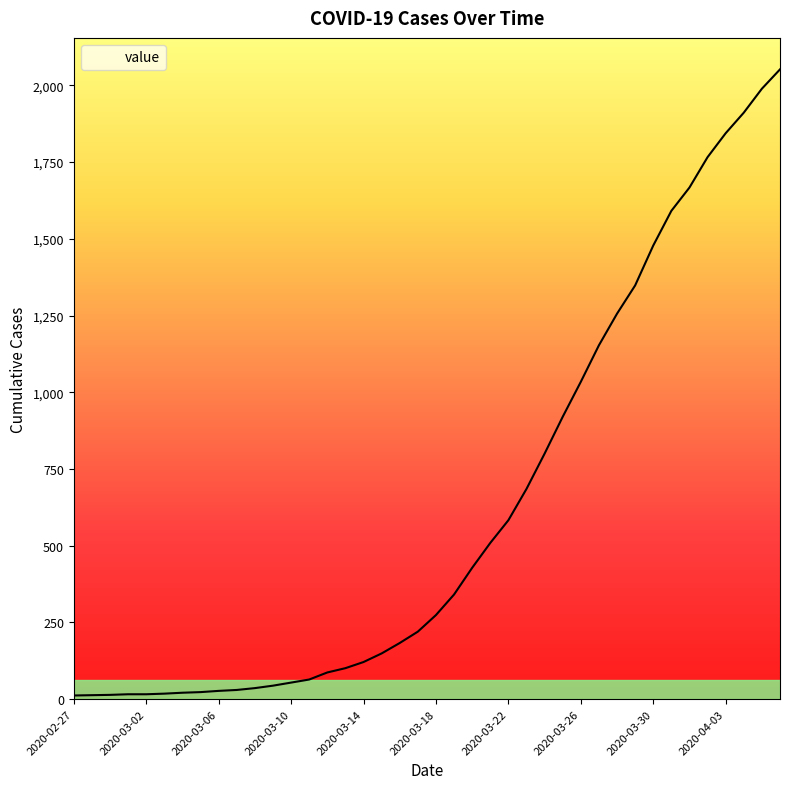

What is the difference between the maximum and minimum values?

2040